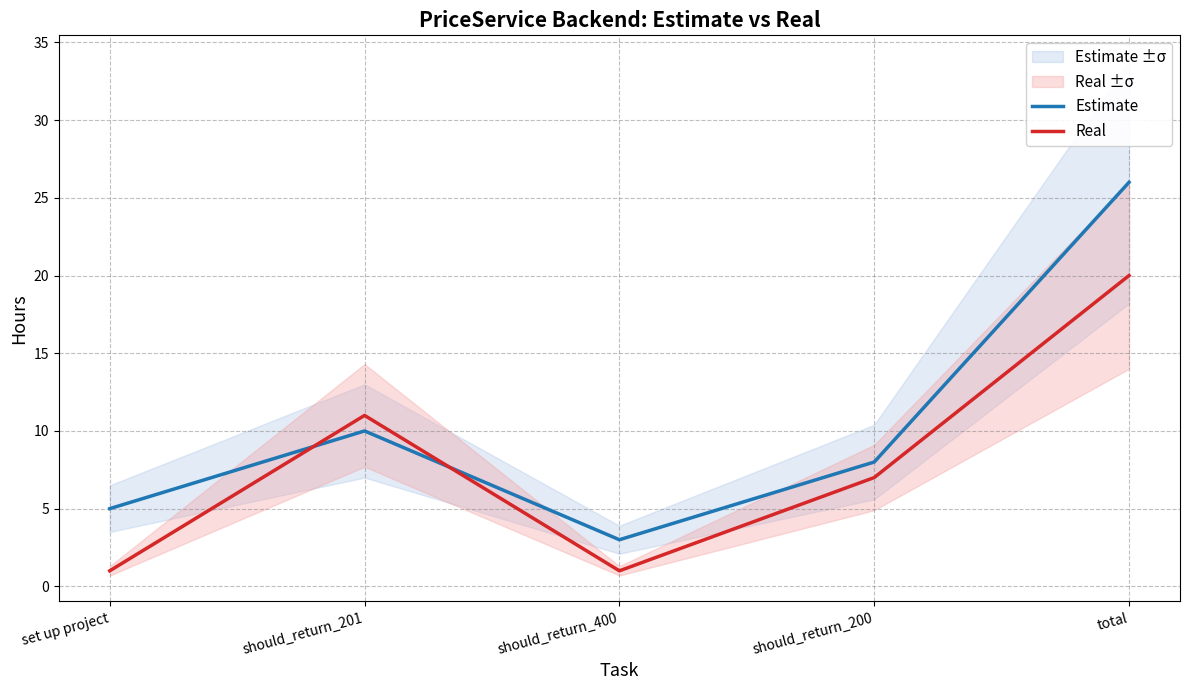

At which category does the chart reach its peak across all series?

total